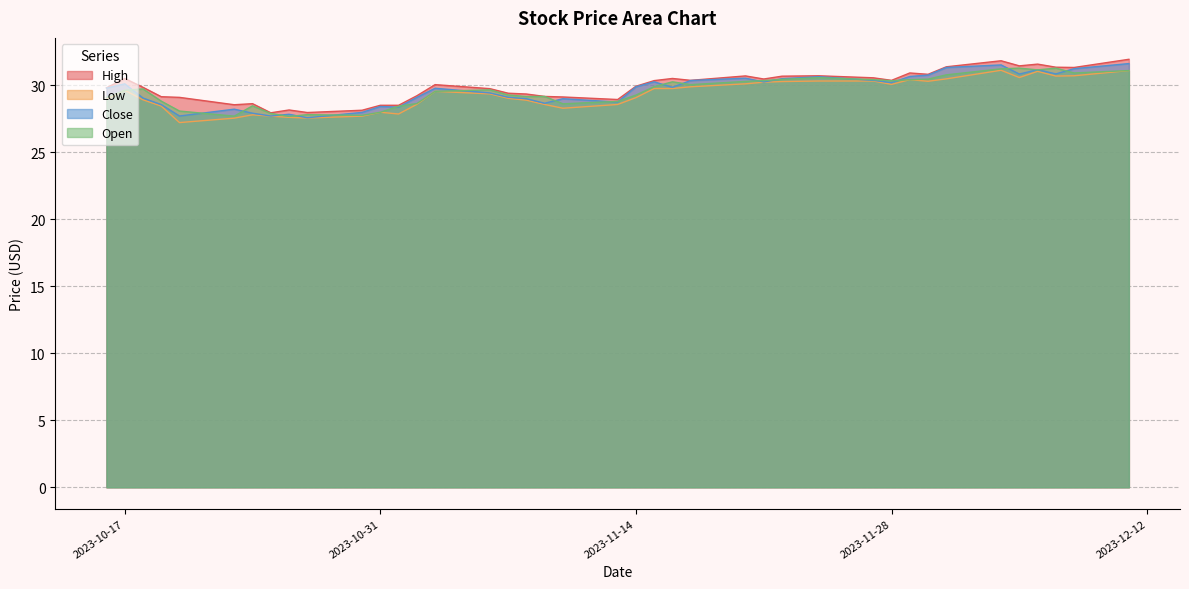

Which has a higher value, 2023-12-04 or 2023-11-16?

2023-12-04